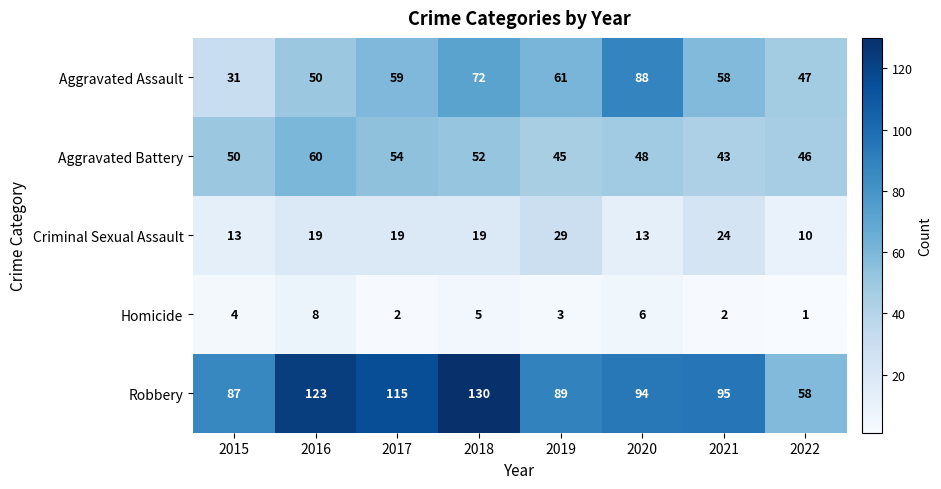

Count the number of categories in the chart.

8